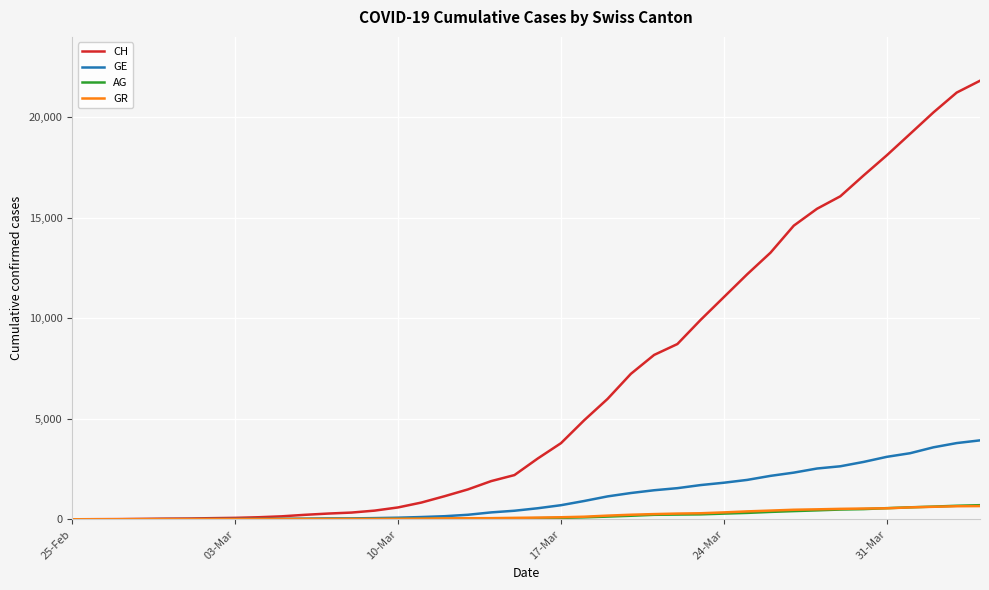

Which series has the largest total across all categories?

CH